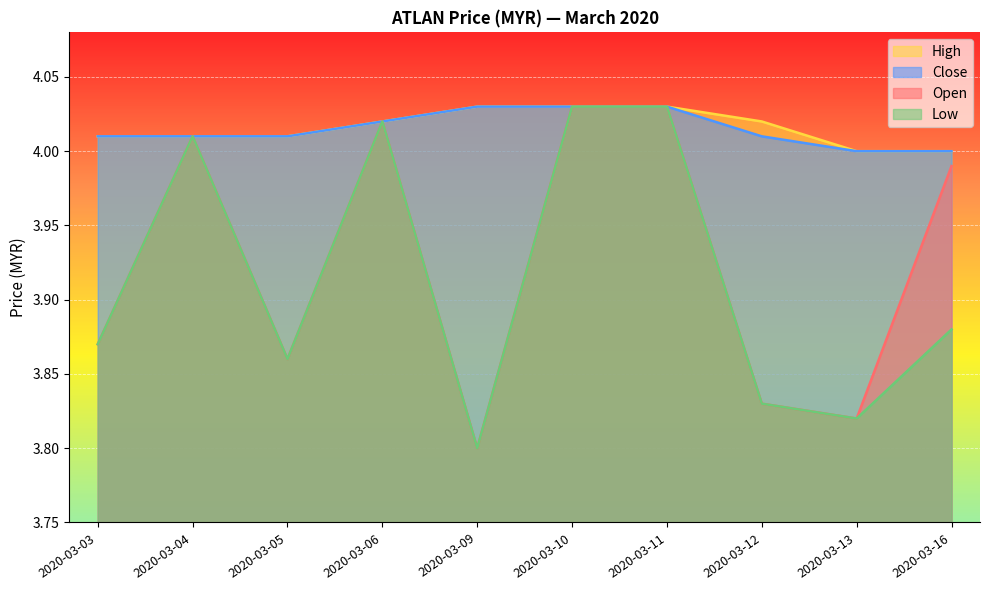

What is the sum of the low values at 2020-03-03 and 2020-03-12?

7.7